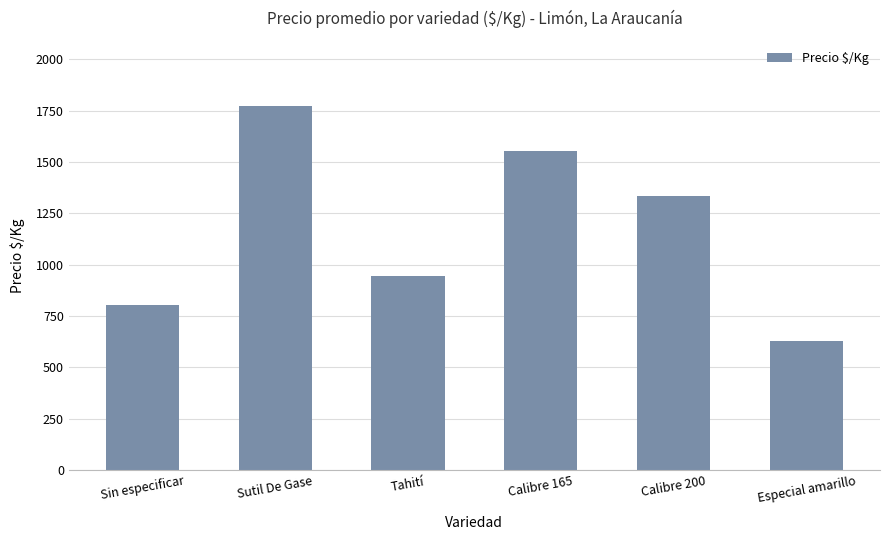

Are the bars grouped side by side (vs. stacked)?

No